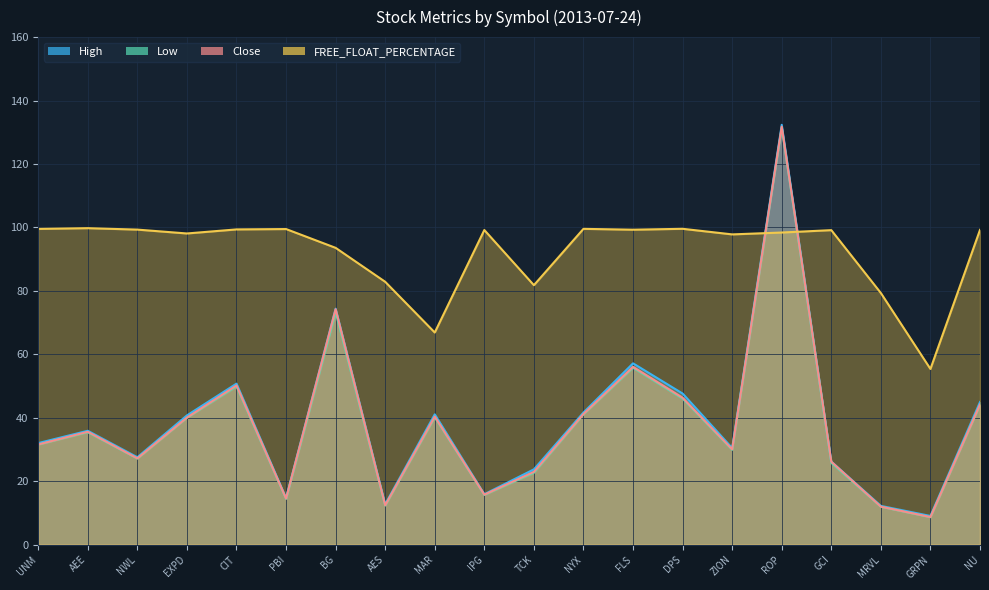

How many lines are shown in the chart?

4